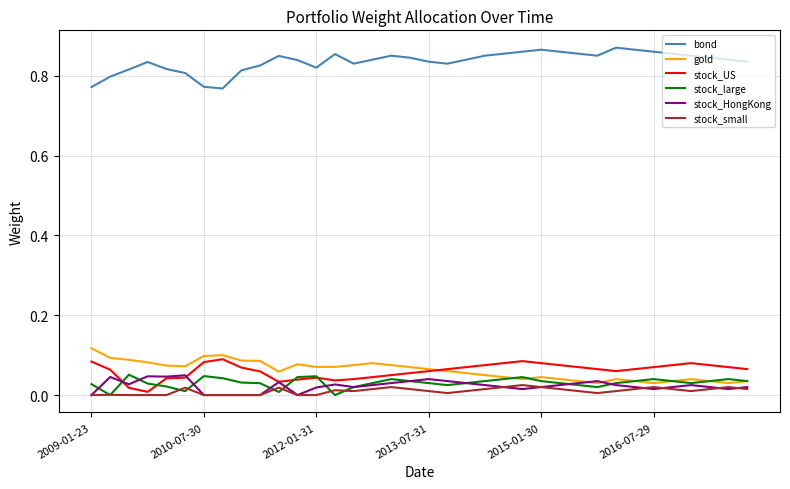

At how many categories does at least one series exceed 0?

36